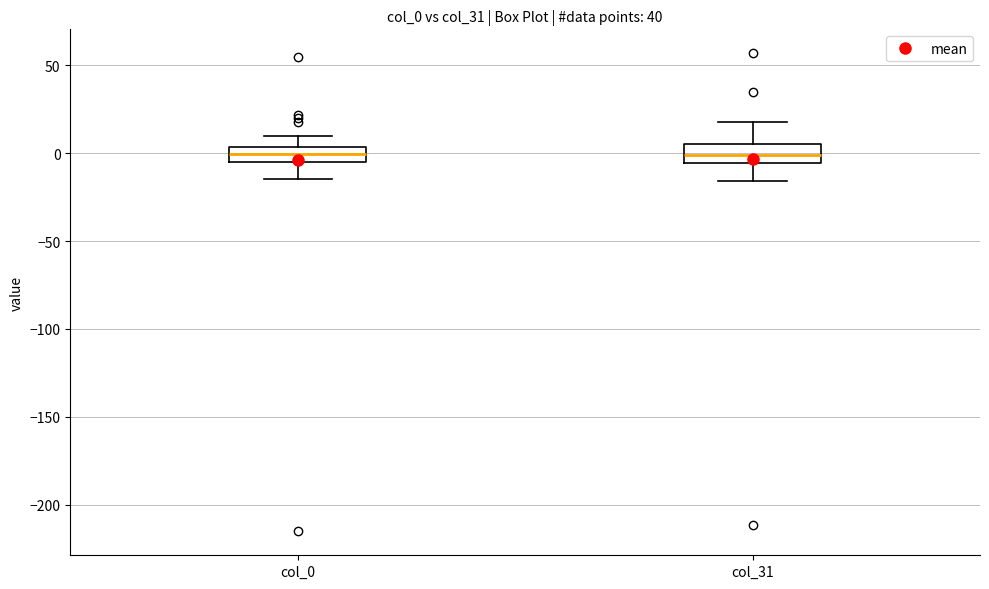

Reading left to right, read every box against the y-axis: the position of its median line, the range the box covers, and the ends of its whiskers. The values are not printed on the chart, so give them approximately, as read against the axis.

col_0: median 0, box -5 to 5, whiskers -15 to 10
col_31: median 0, box -5 to 5, whiskers -15 to 20